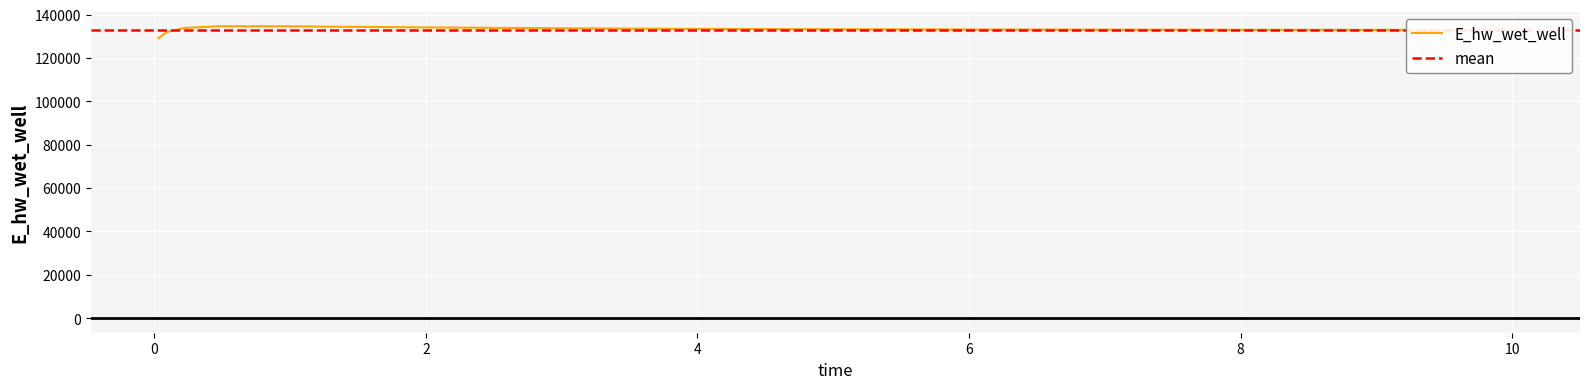

At which label is the value closest to 131842?

0.09375